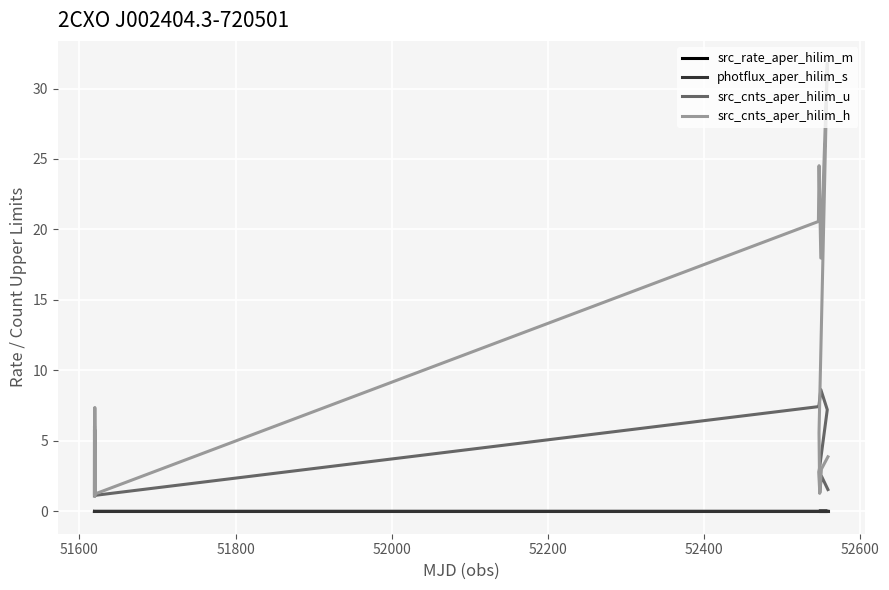

Reading left to right, list all the values displayed in this chart.

src_rate_aper_hilim_m: 0.0	0.0	0.0	0.0	0.0	0.0	0.0	0.0	0.0	0.0	0.0	0.0	0.0
photflux_aper_hilim_s: 0.0	0.0	0.0	0.0	0.0	0.0	0.0	0.0	0.0	0.0	0.0	0.0	0.0
src_cnts_aper_hilim_u: 1.1	5.8	1.1	5.8	1.1	7.4	7.6	8.6	7.2	2.8	1.3	2.5	1.5
src_cnts_aper_hilim_h: 1.2	6.1	1.1	7.4	1.2	20.6	24.5	18.0	31.8	5.6	1.3	3.0	3.9